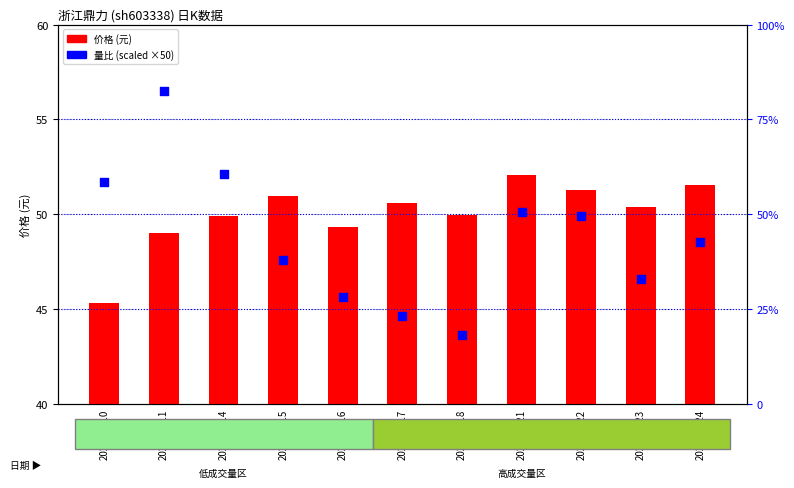

Which series contains the highest Y value?

量比(scaled)